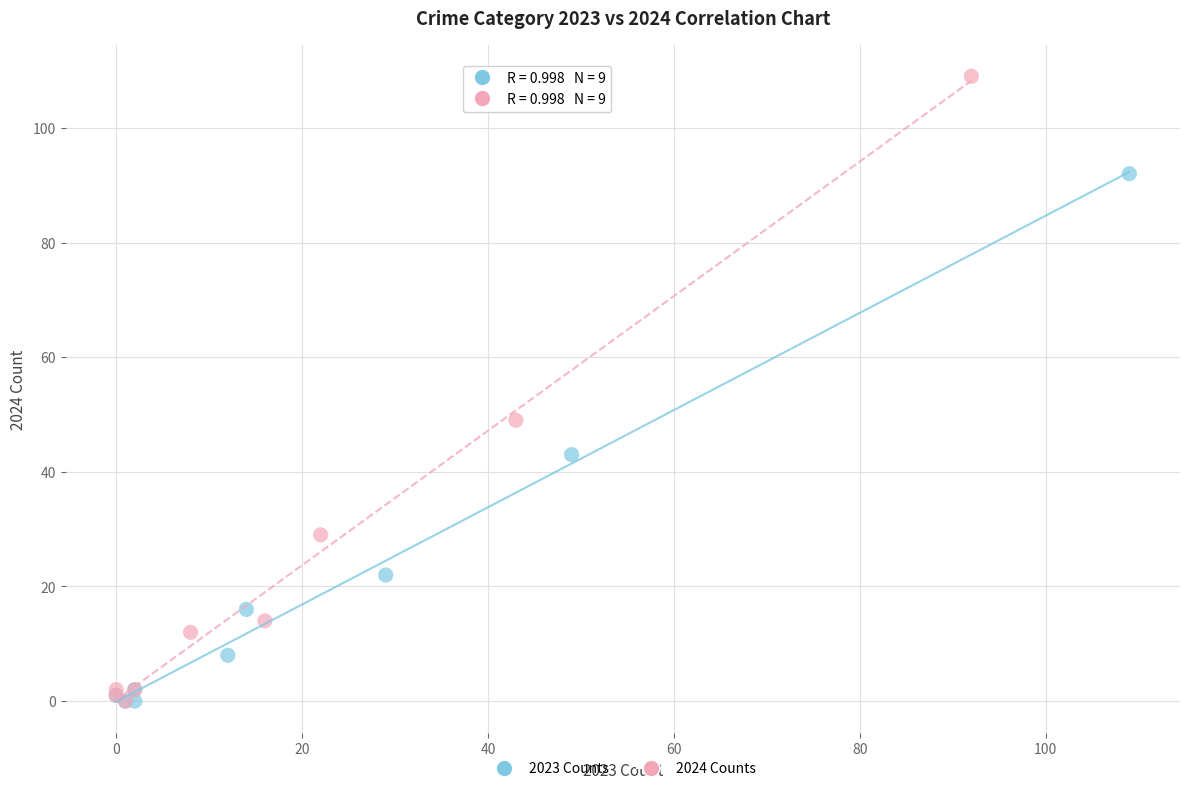

What are all the series names shown in the legend?

2023 Counts, 2024 Counts